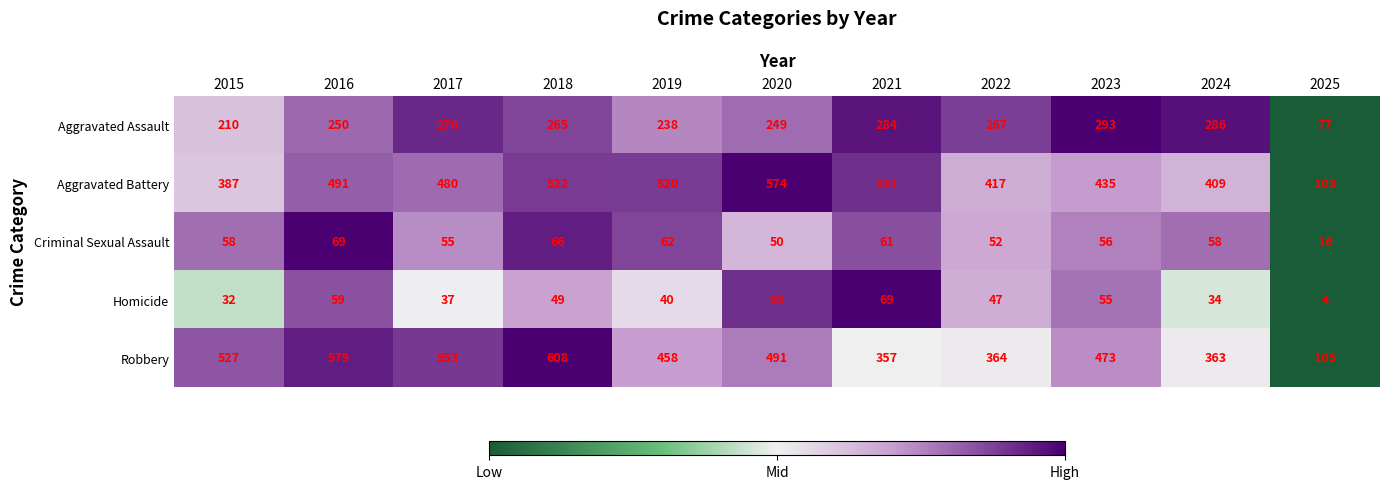

The Aggravated Assault series shows 100 at 2020. True or false?

False